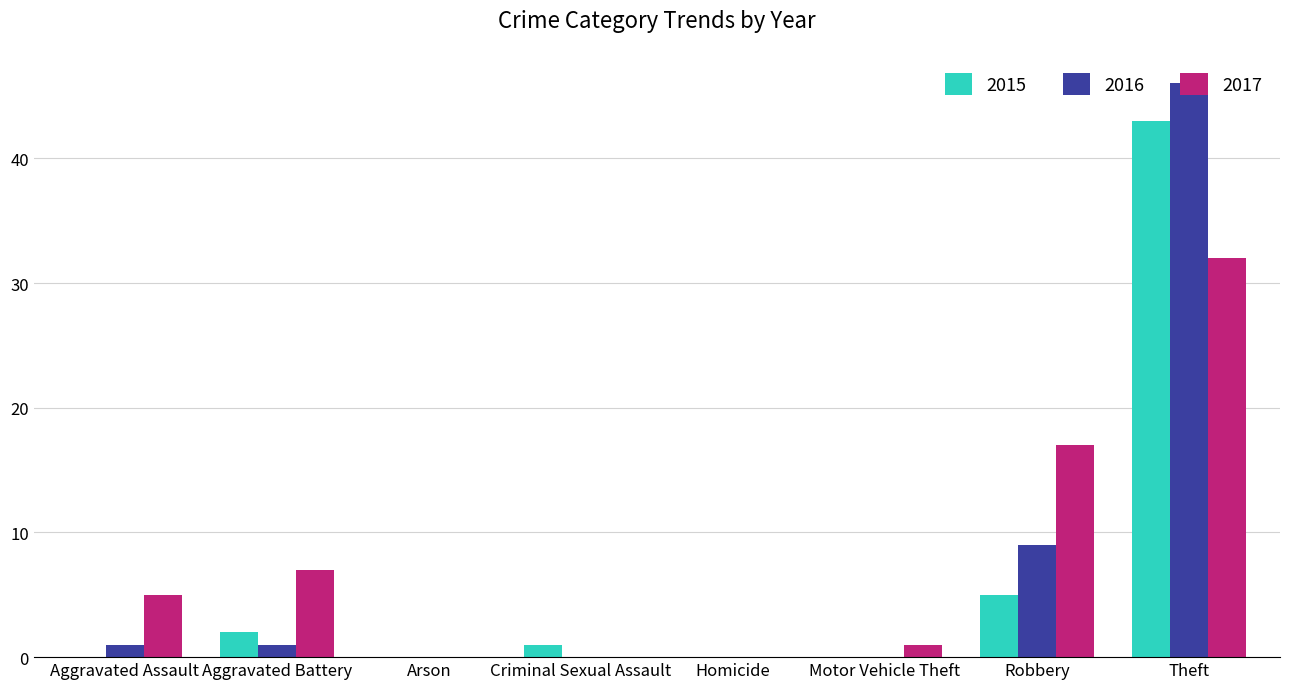

What is the difference between the 2015 values at Aggravated Assault and Robbery?

5